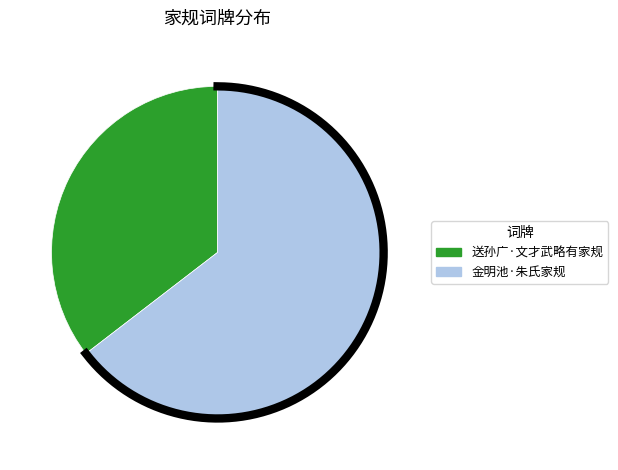

Is 送孙广·文才武略有家规 the majority of the pie?

No